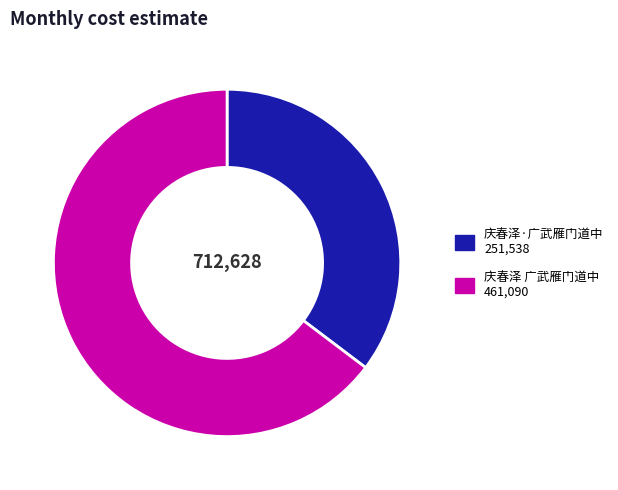

Is 庆春泽·广武雁门道中 the majority of the pie?

No